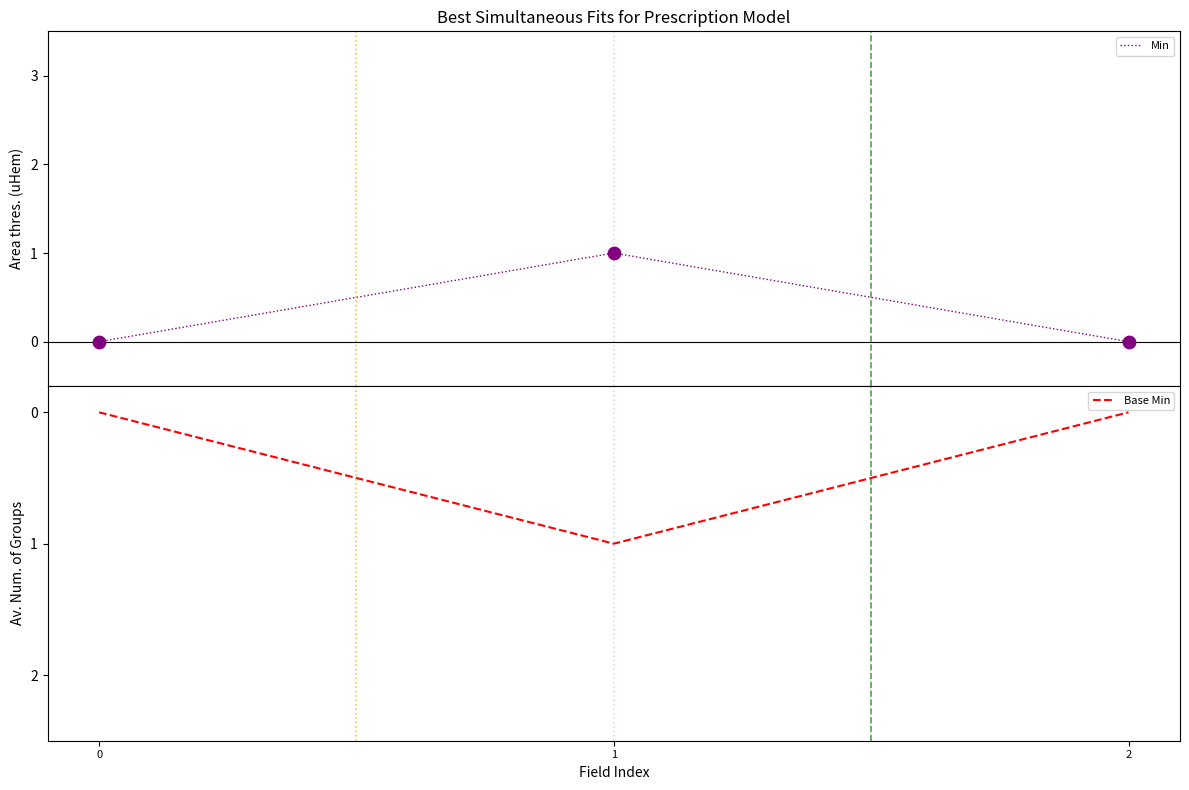

At which category is the sum across all series the highest?

1